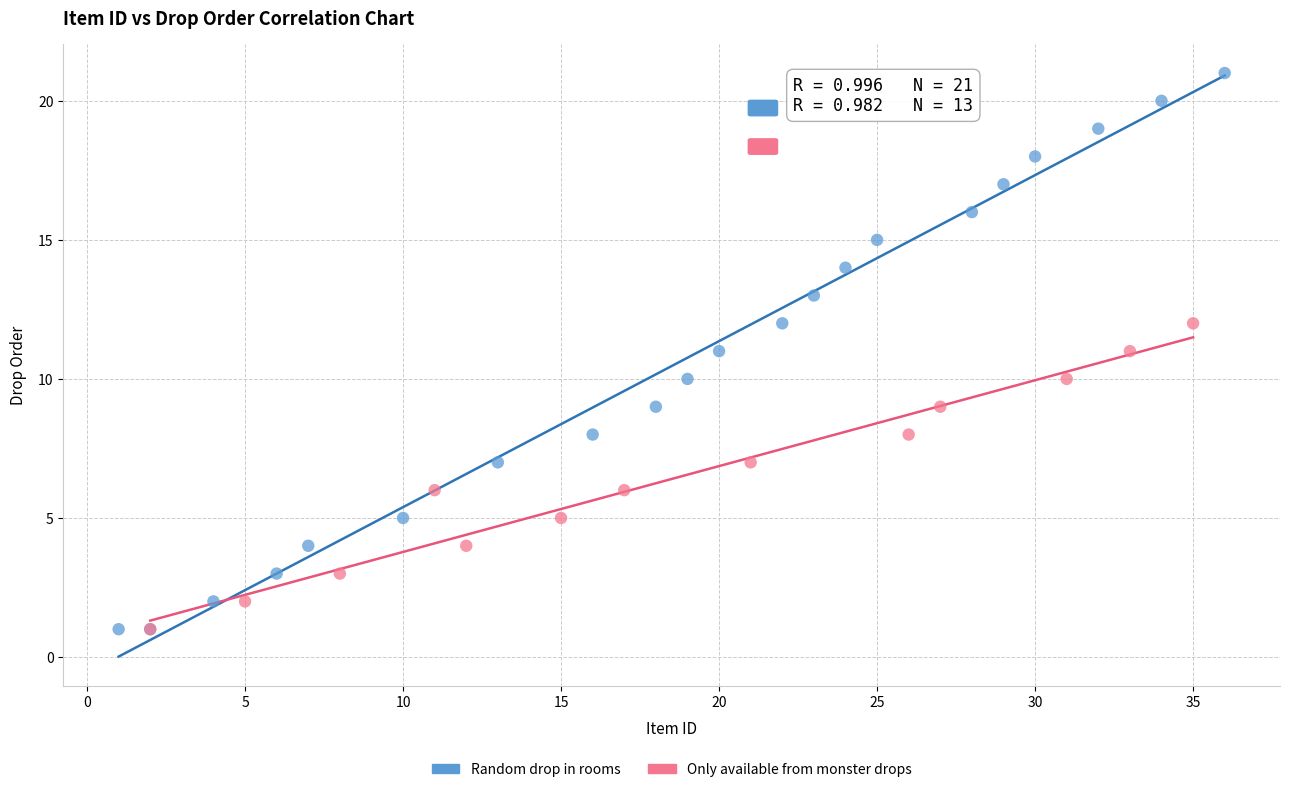

Which series contains the highest Y value?

Random drop in rooms